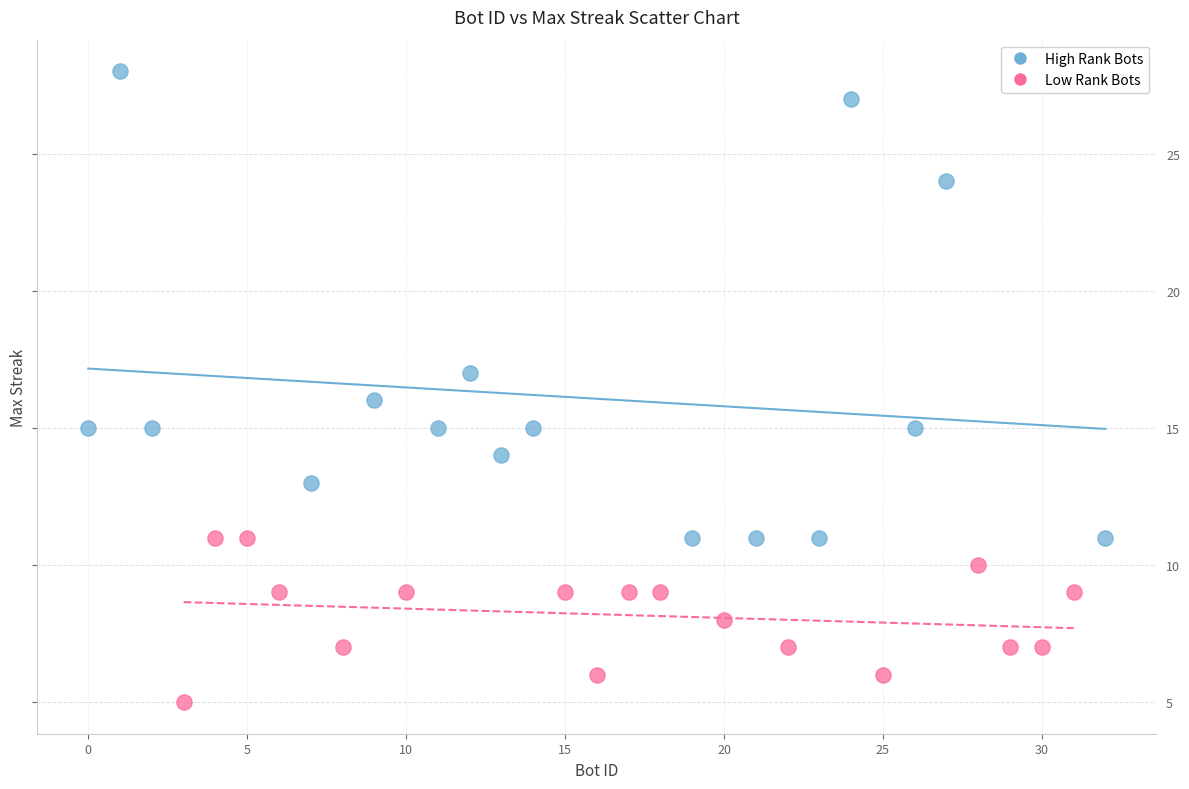

Which series contains the highest Y value?

High Rank Bots